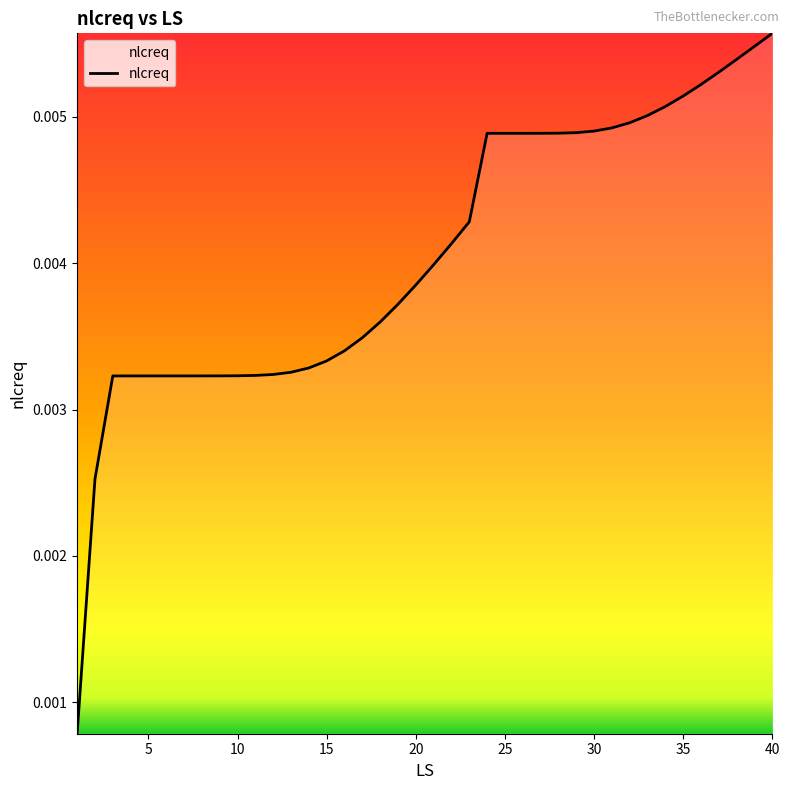

What is the sum of all values?

0.2